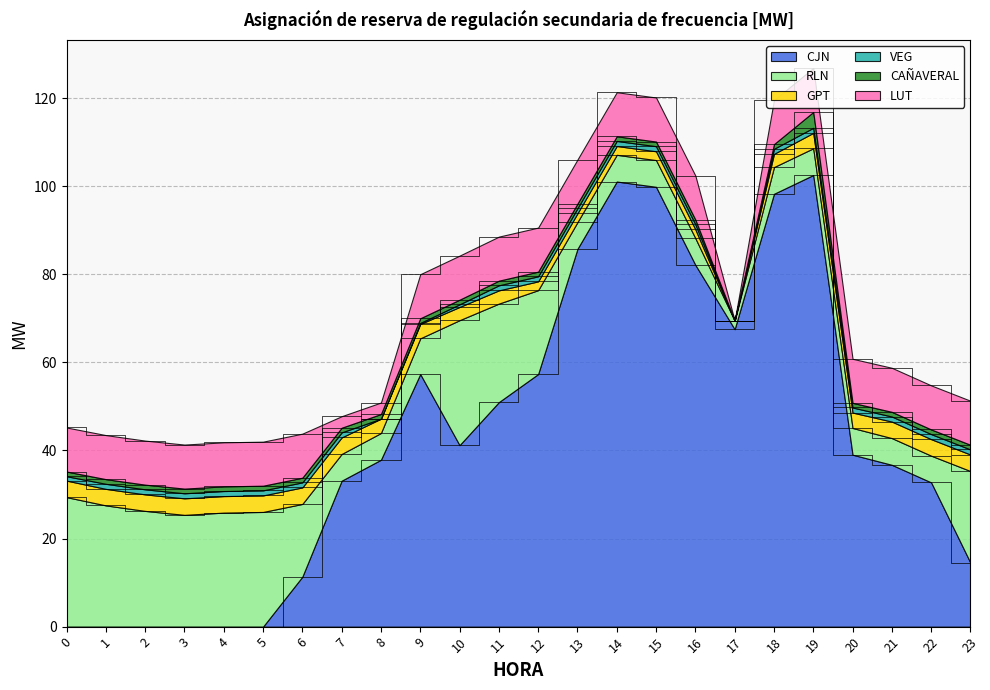

Does the chart display data point markers on the line(s)?

No